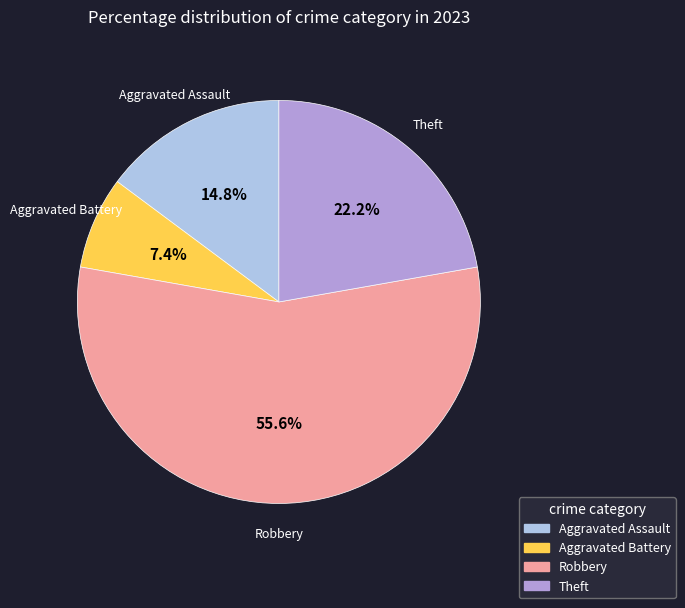

To the nearest percent, what is the difference between the largest and smallest slice percentages?

48%